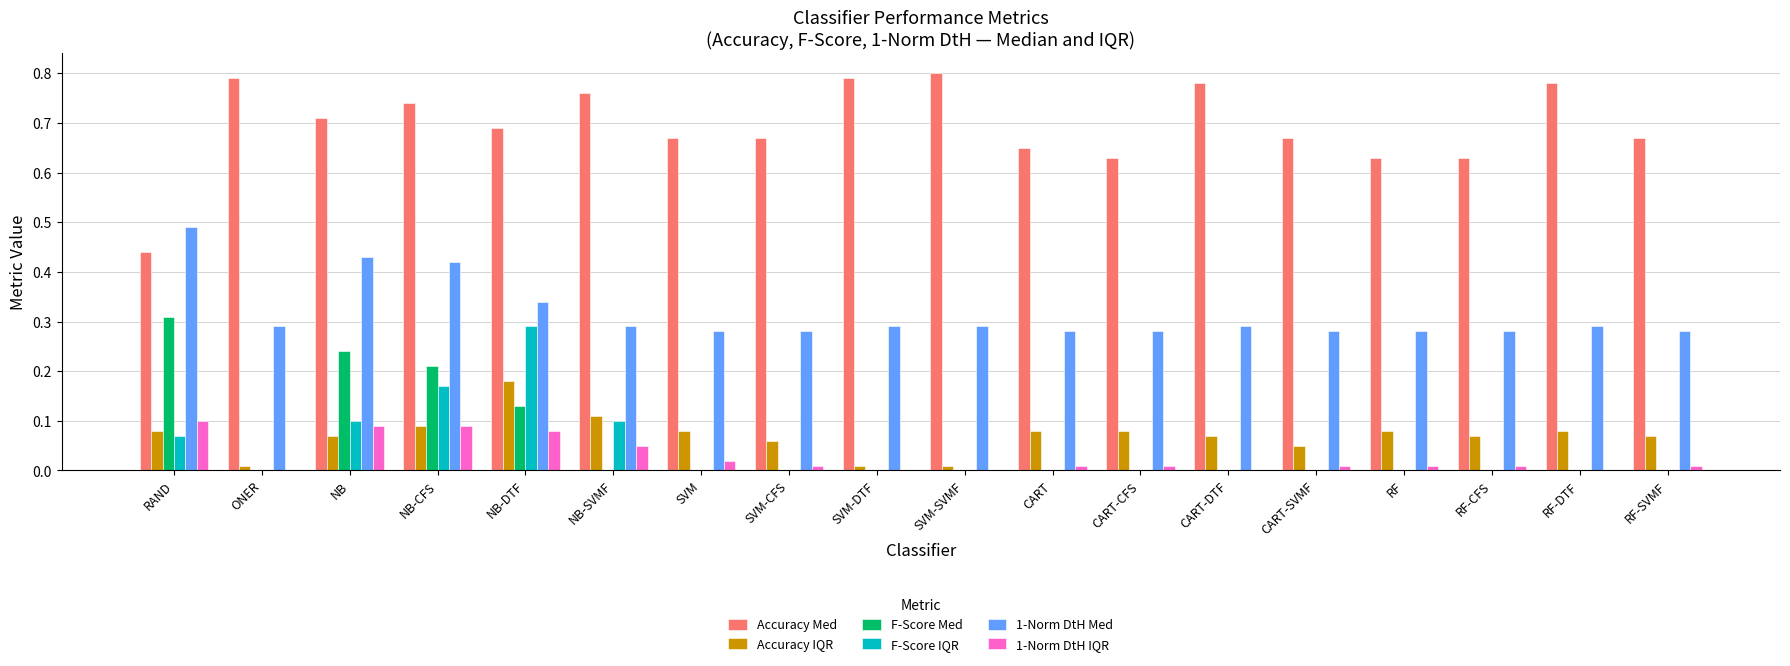

Which series has the largest total across all categories?

Accuracy Med